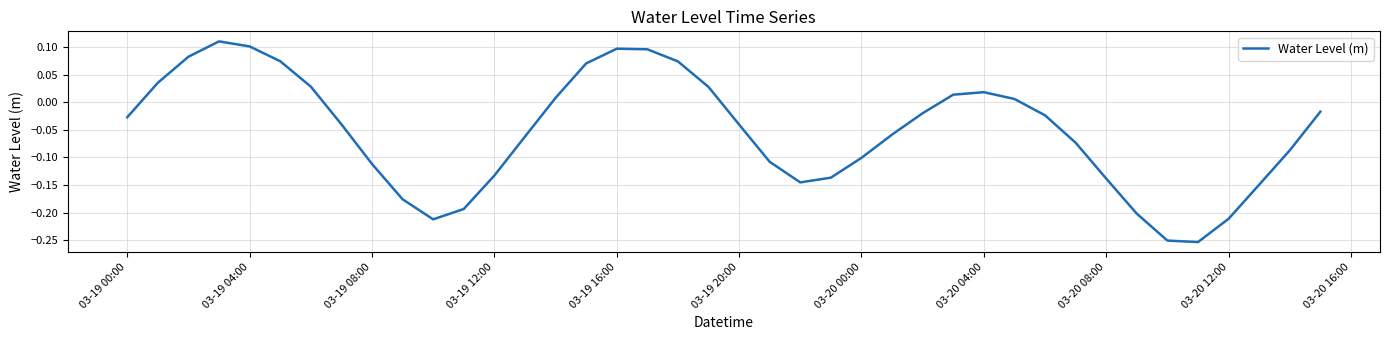

What is the difference between the maximum and minimum values?

0.4